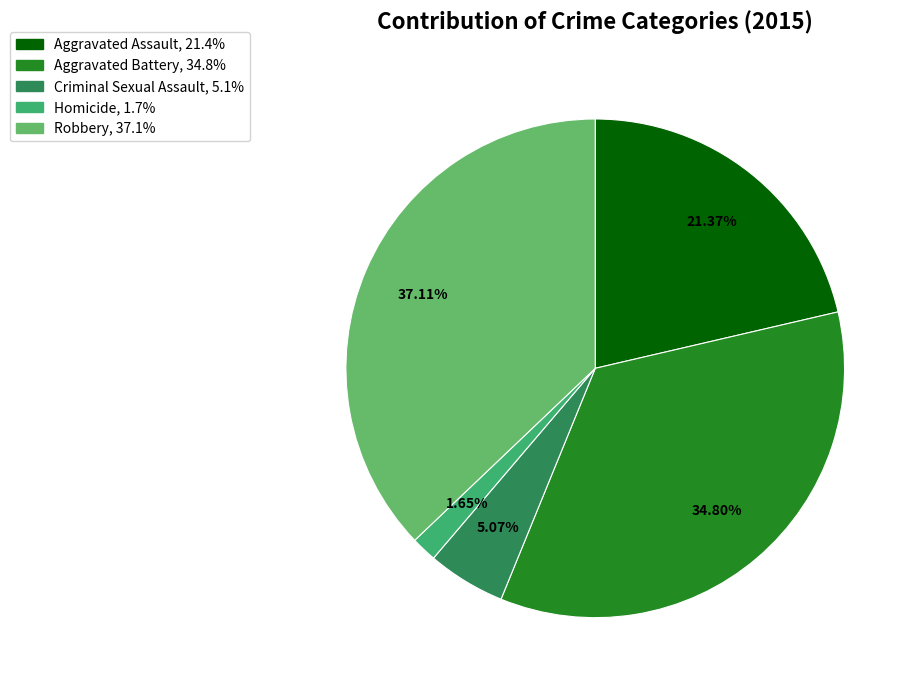

How many slices are in this pie chart?

5